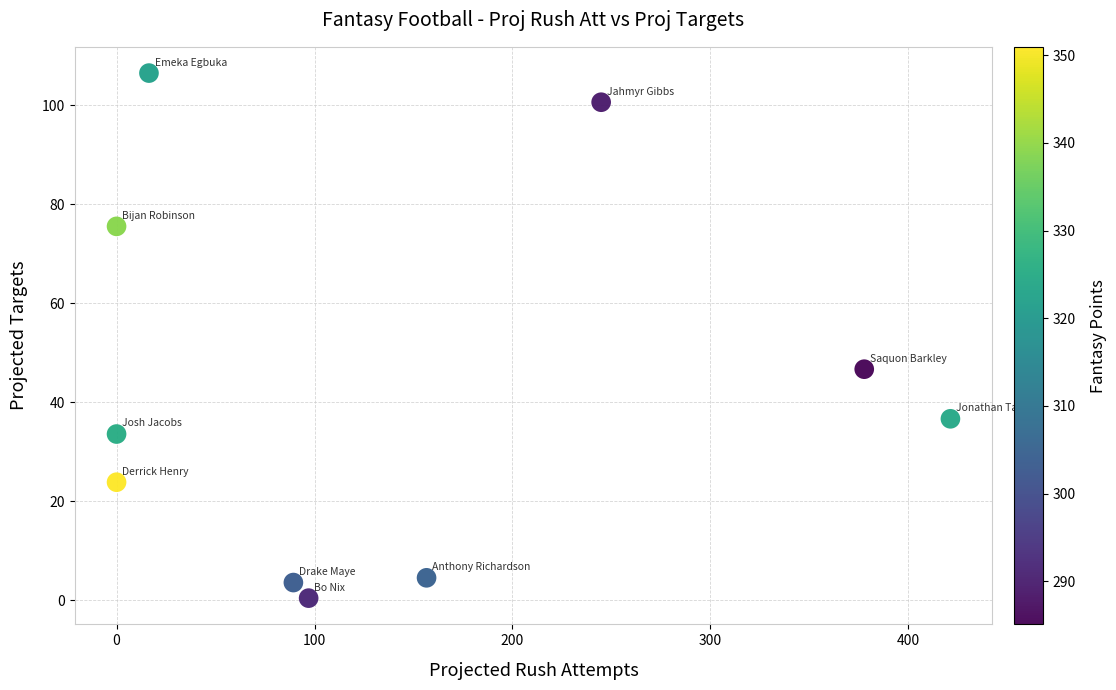

What is the average X value?

140.3